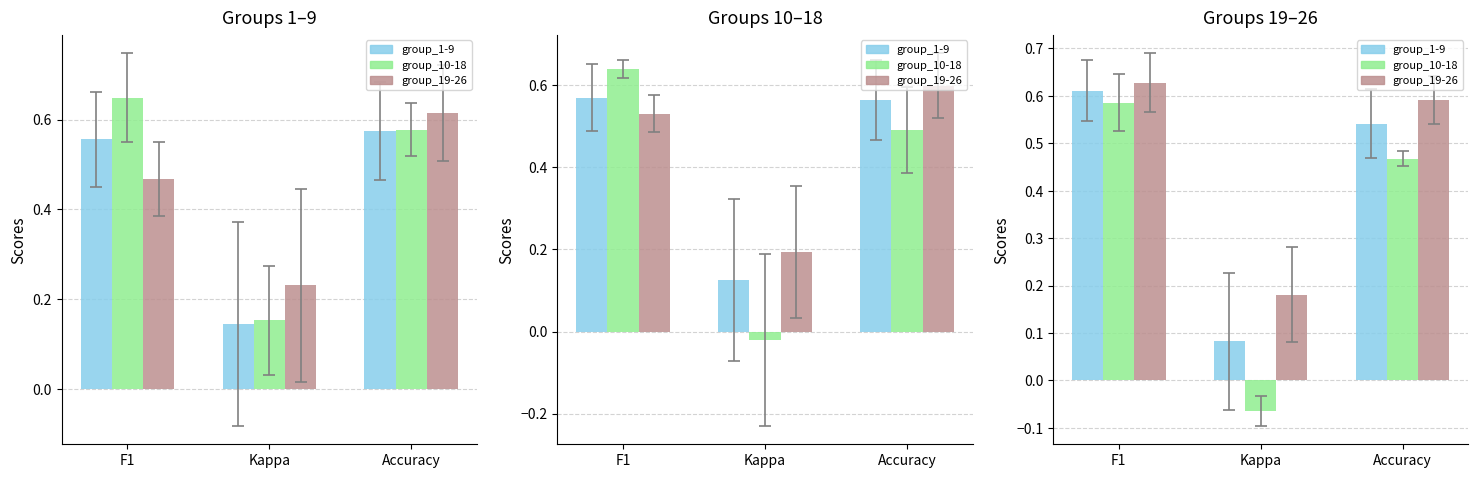

What value does the group_1-9 series have at F1?

0.6